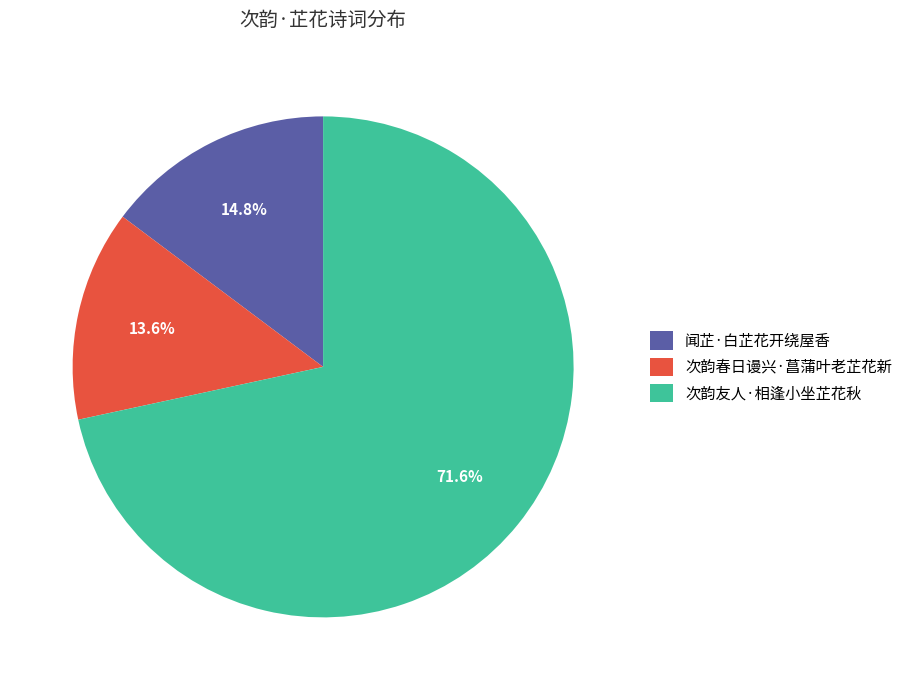

Is it true that 闻芷·白芷花开绕屋香 is 15% of the pie?

True